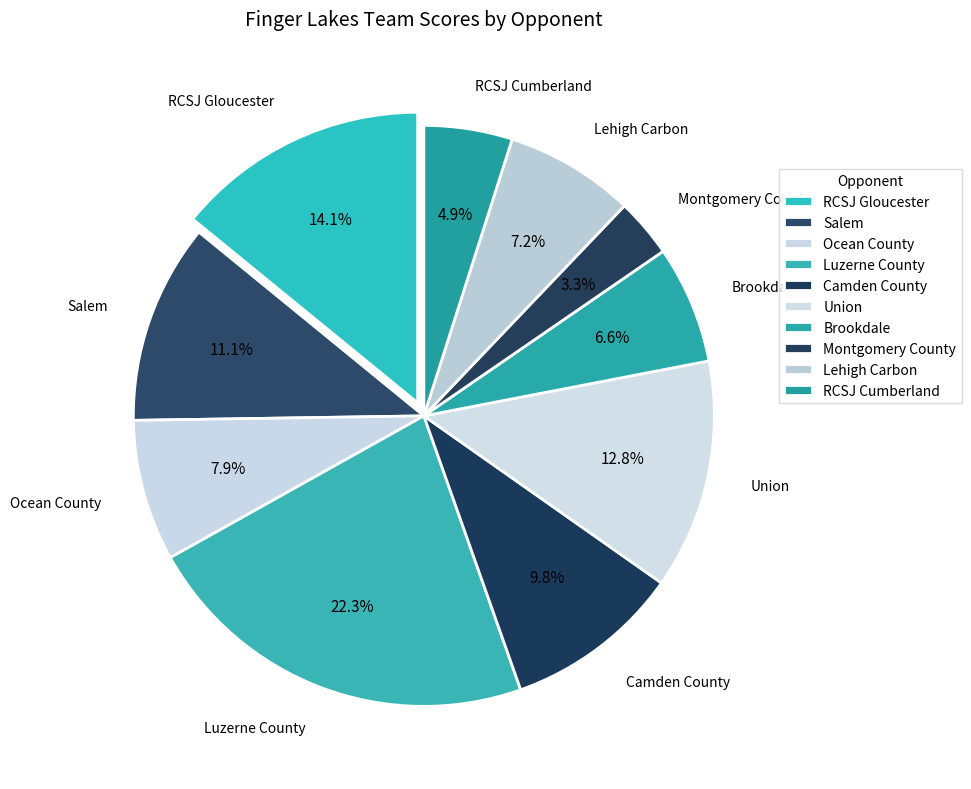

To the nearest percent, what is the average slice percentage?

10%